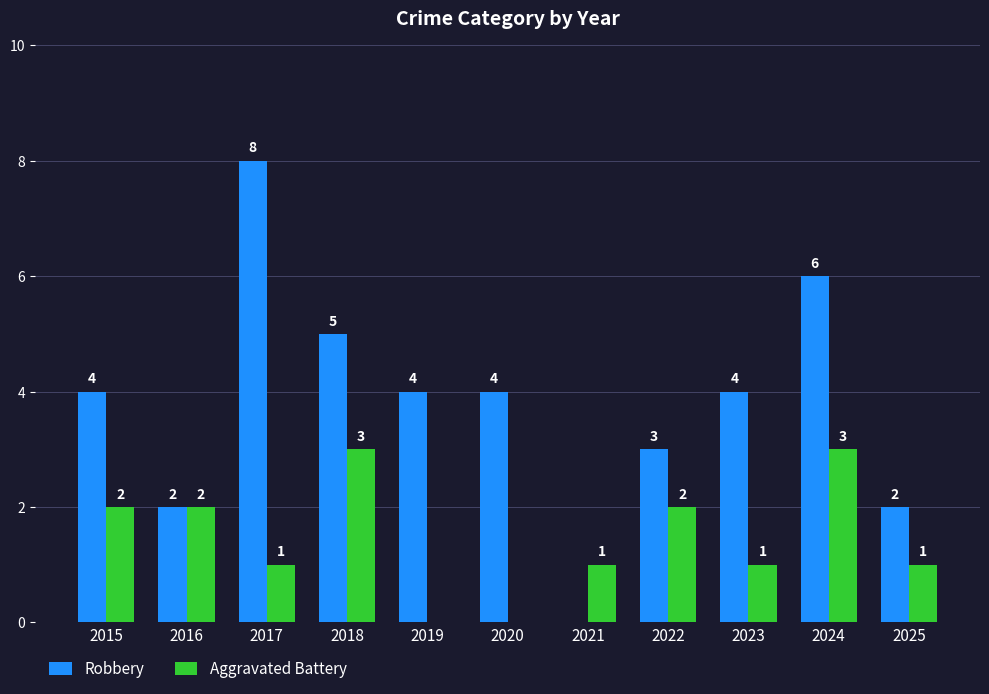

Which series has the largest total across all categories?

Robbery